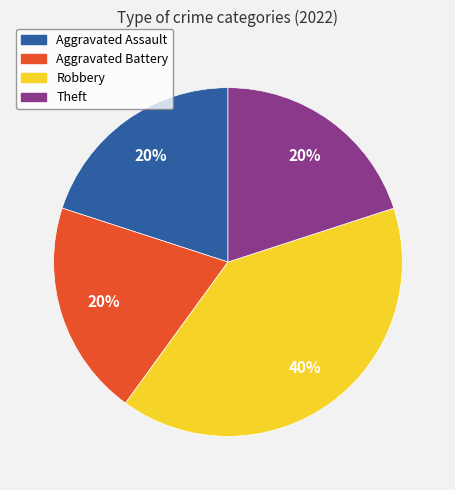

Is the sum of Theft and Aggravated Battery greater than half?

No